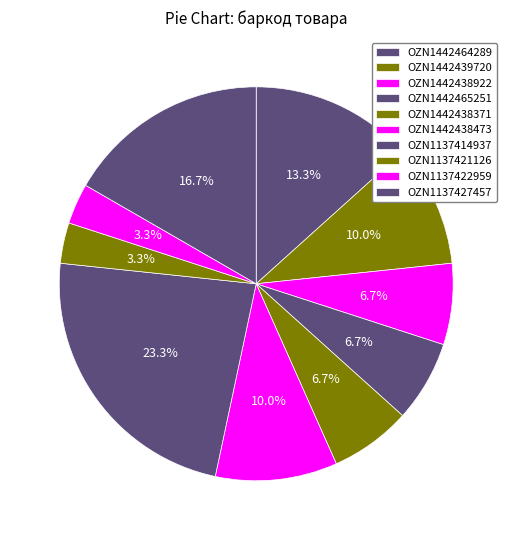

Rank the categories by value from lowest to highest.

OZN1137421126, OZN1137422959, OZN1442438922, OZN1442465251, OZN1442438371, OZN1442439720, OZN1442438473, OZN1442464289, OZN1137427457, OZN1137414937